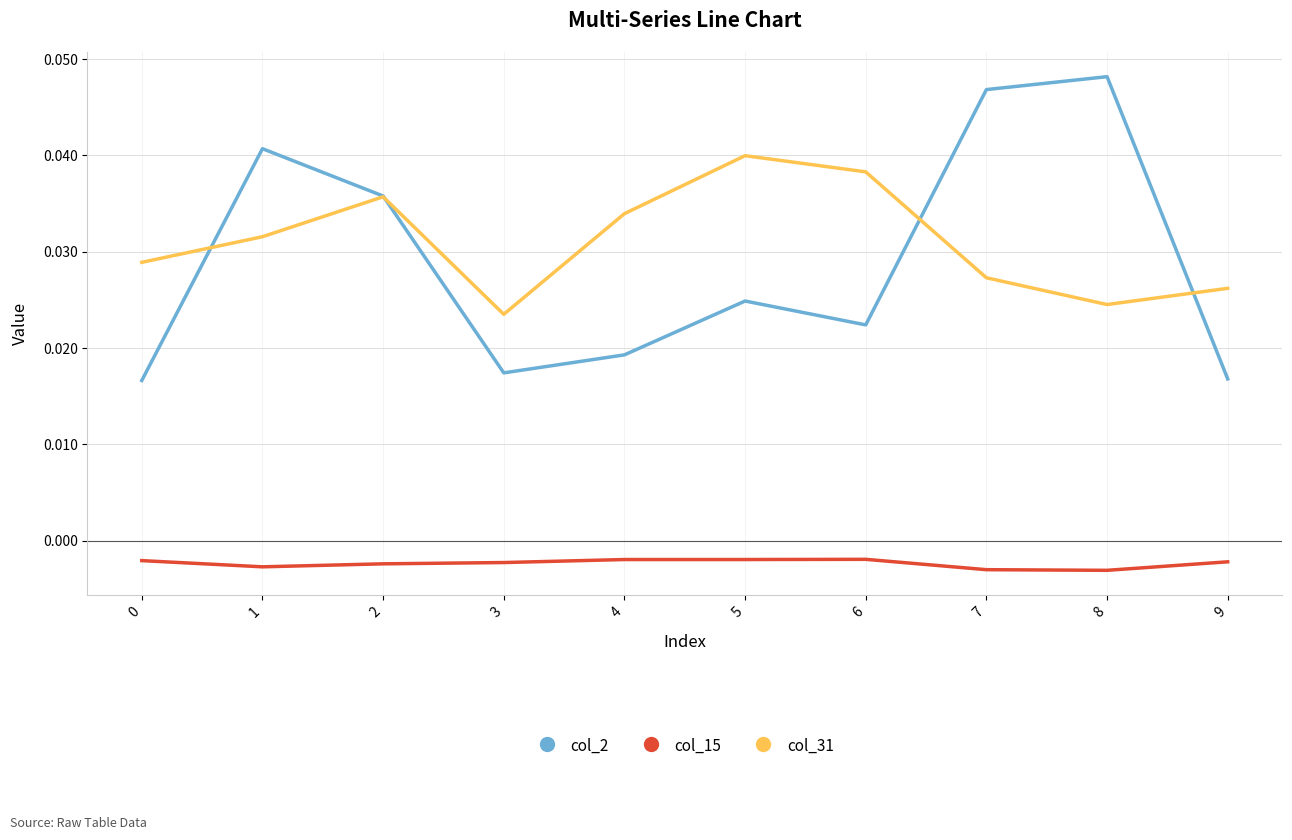

Count the number of data series in this chart.

3